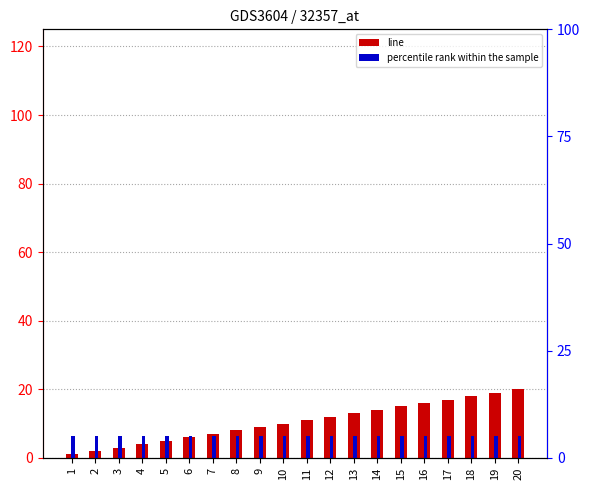

What is the greatest value displayed?

20